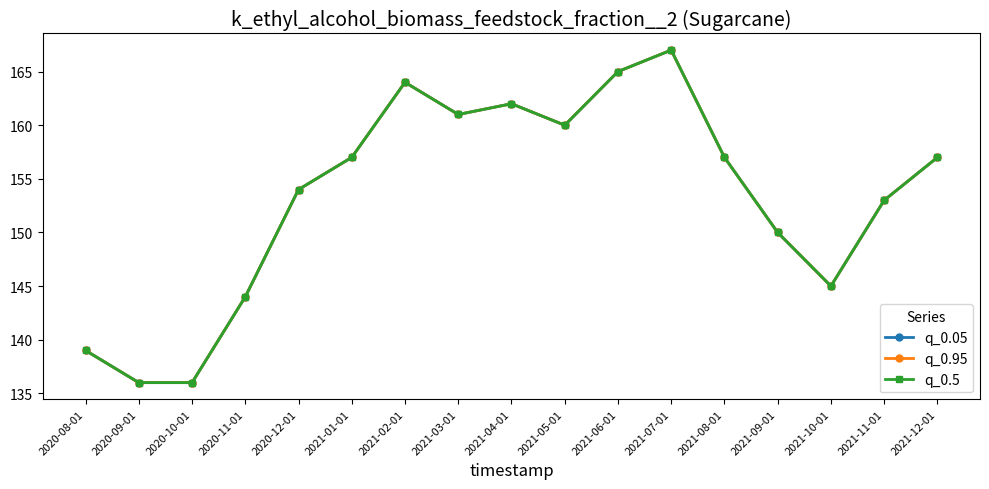

Does the chart have visible grid lines?

No